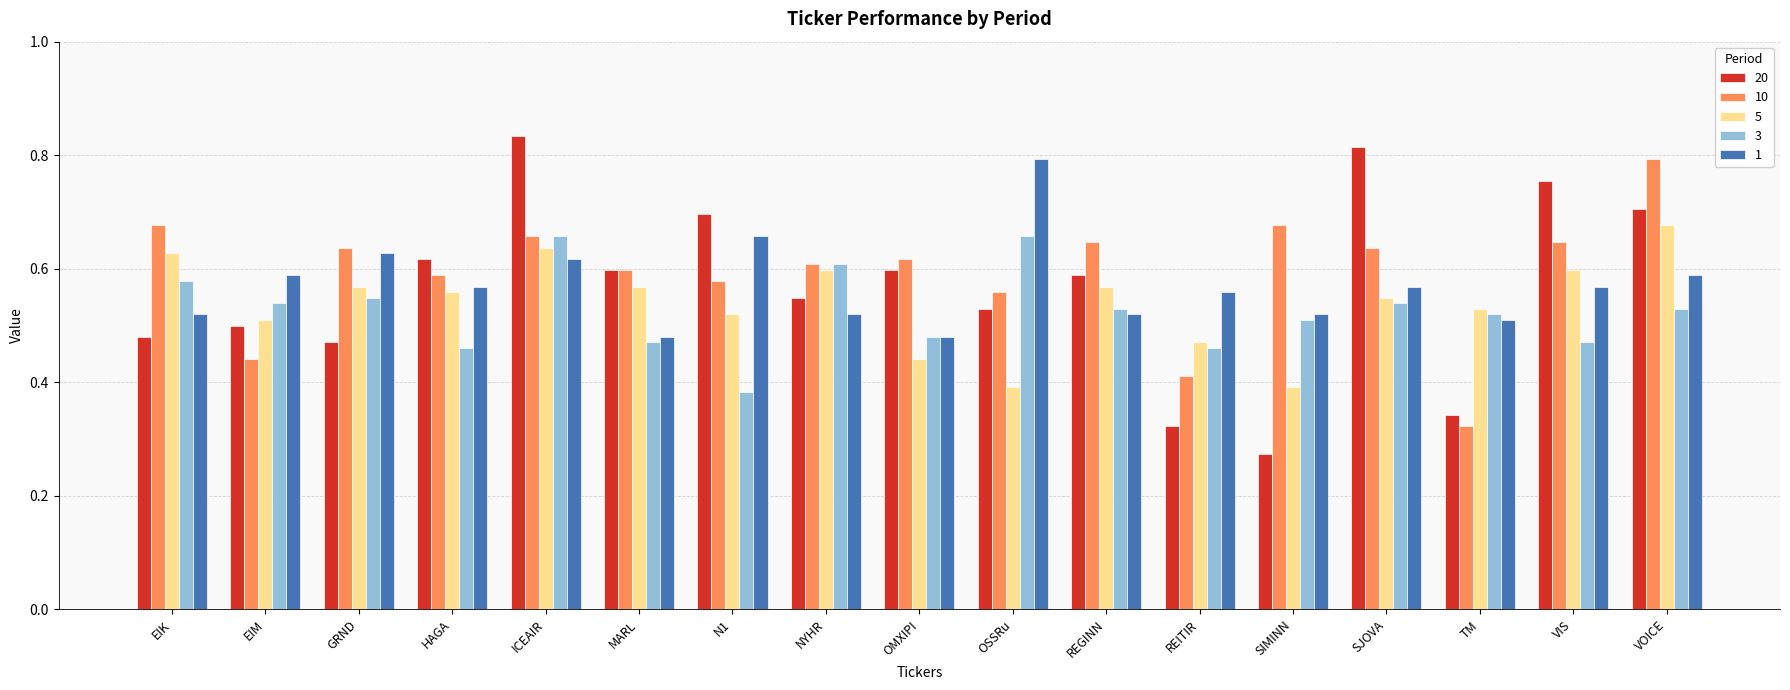

The value of 3 at VIS is 0.8. True or false?

False